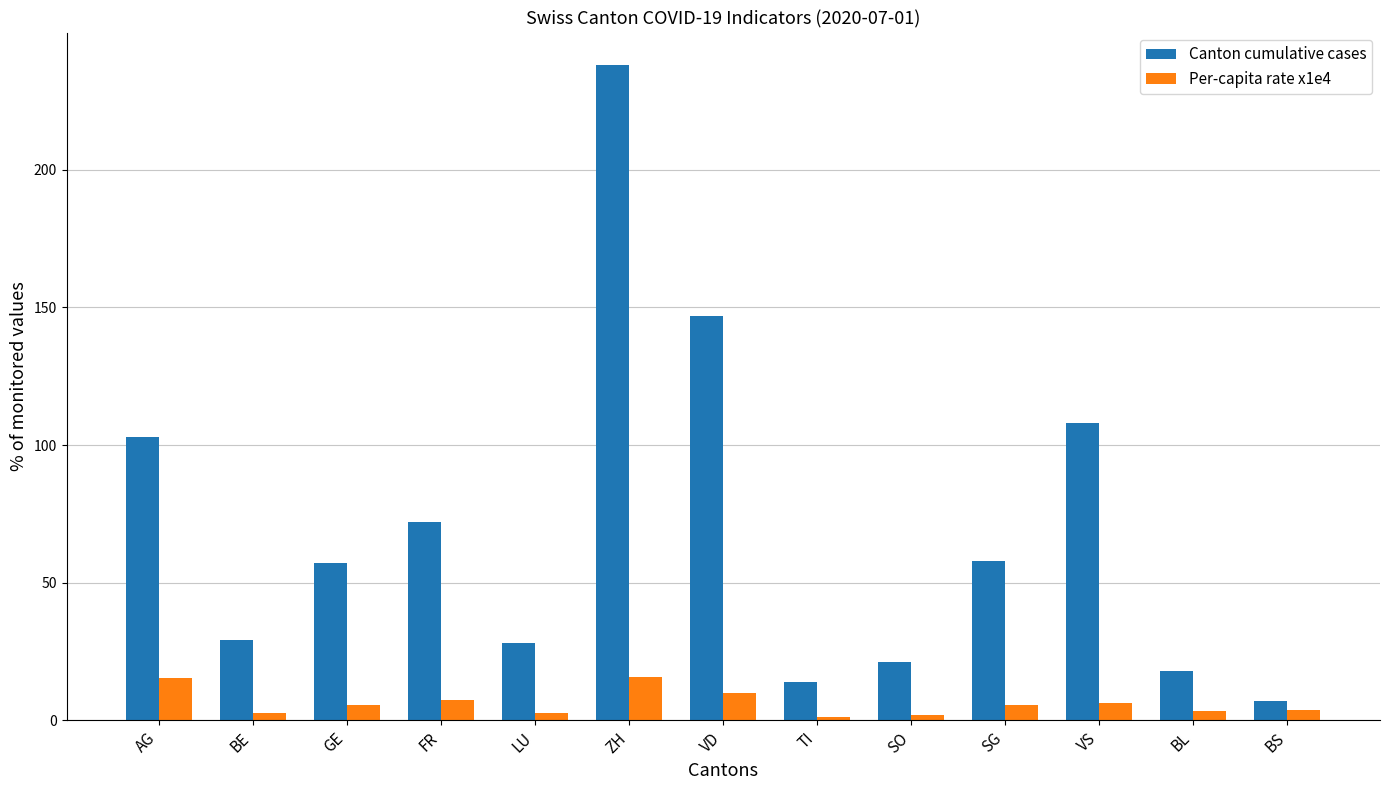

Which series has the largest range (max minus min)?

Canton cumulative cases